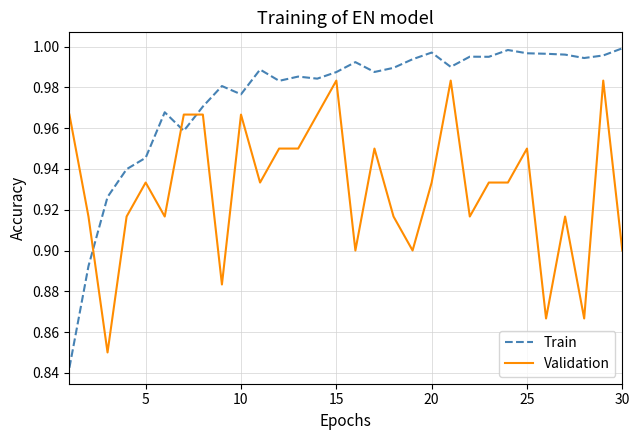

What are all the series names shown in the legend?

Train, Validation